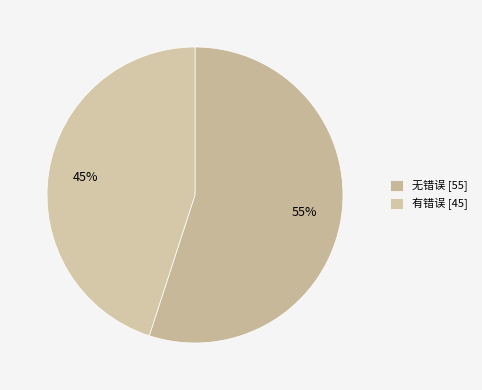

Rank the categories by value from highest to lowest.

无错误, 有错误